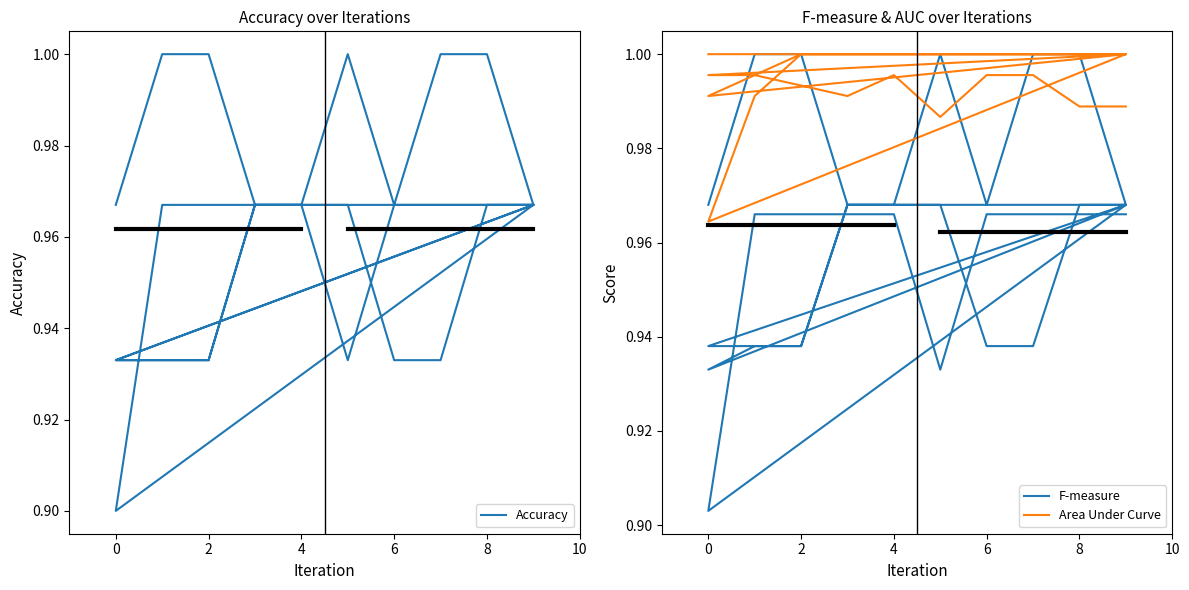

What is the value of the F-measure point at the 15th from the left?

1.0